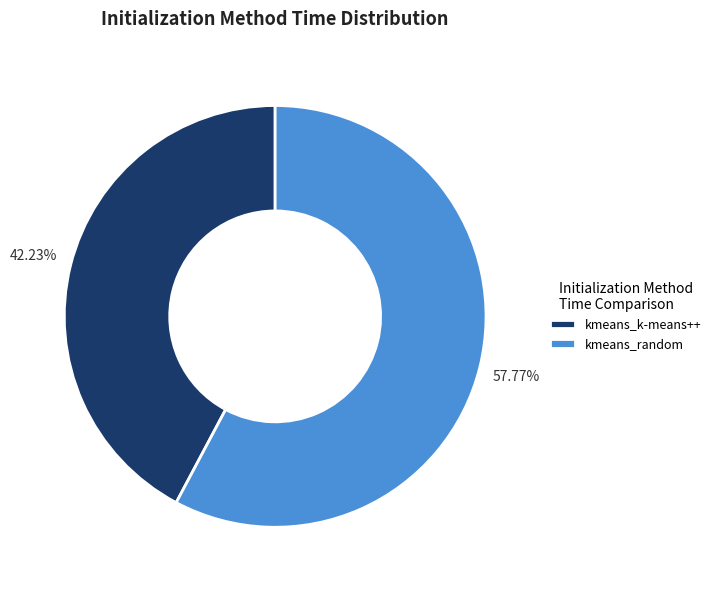

The kmeans_k-means++ slice represents 48% of the pie. True or false?

False